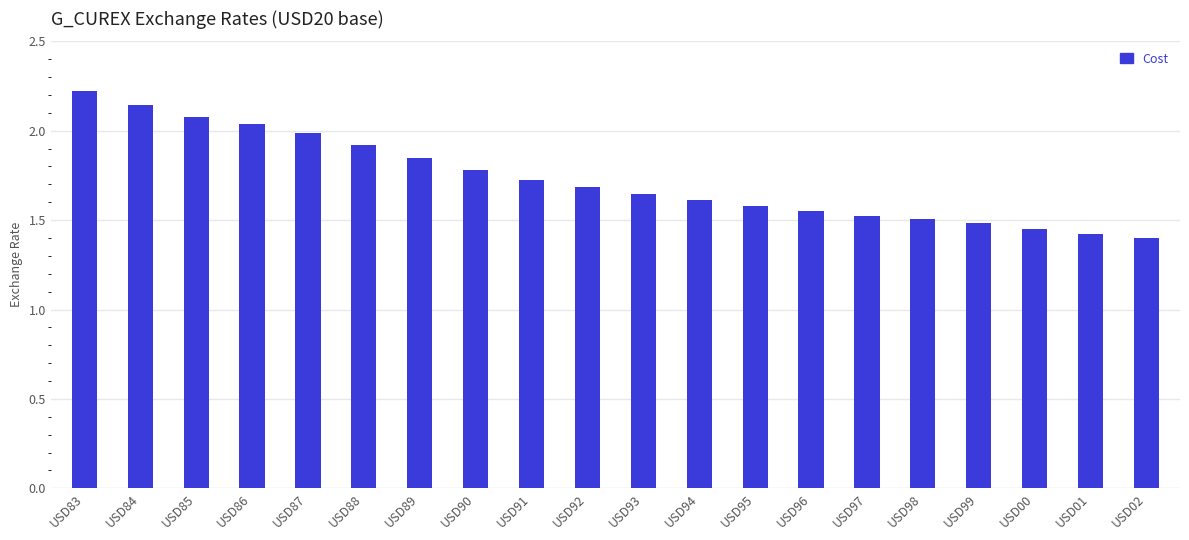

At which category does the chart reach its peak across all series?

USD83